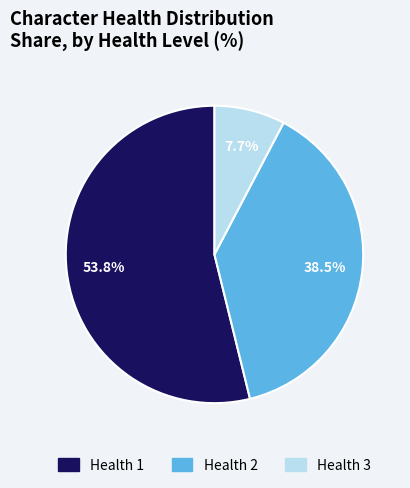

Is it true that Health 2 is 30% of the pie?

False